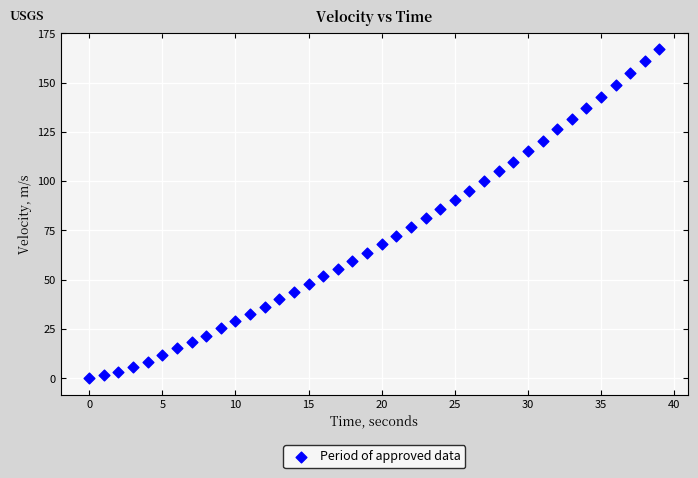

What is the range of Y values (max minus min)?

166.9